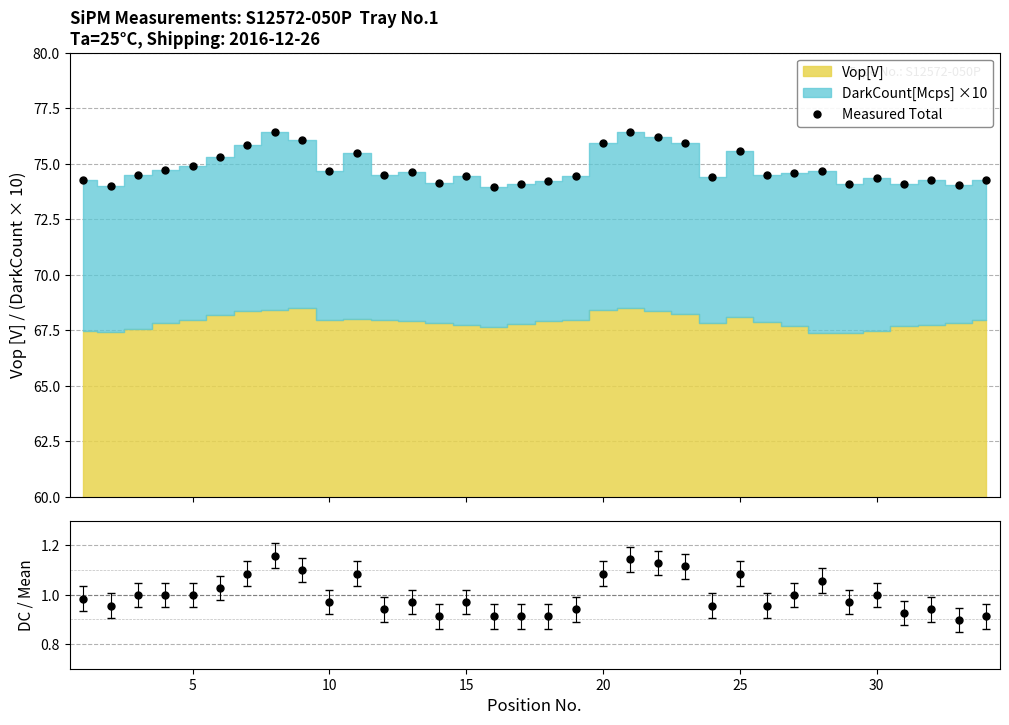

What is the sum of all values?

2543.9